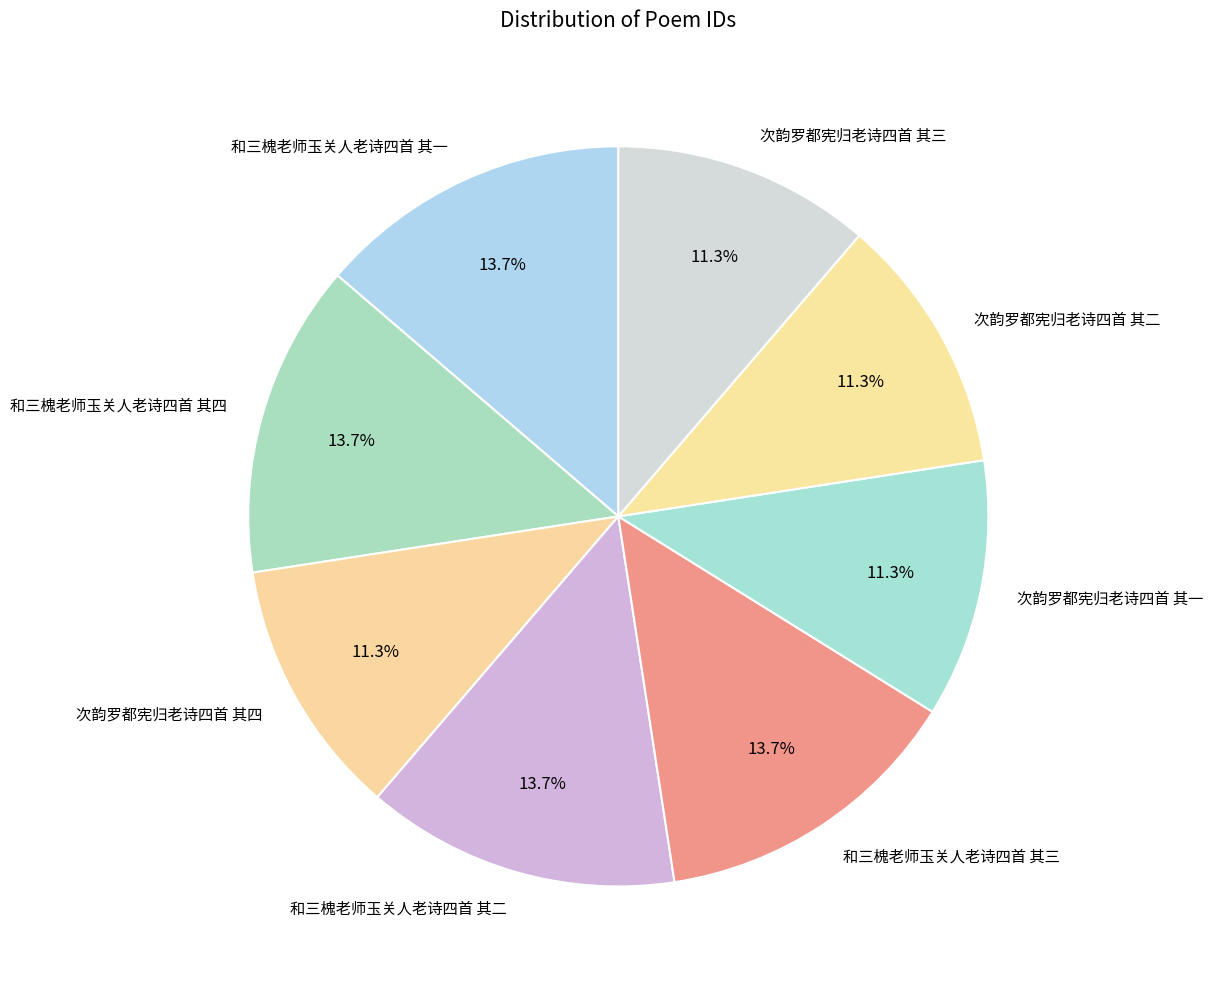

To the nearest percent, what is the average slice percentage?

12%